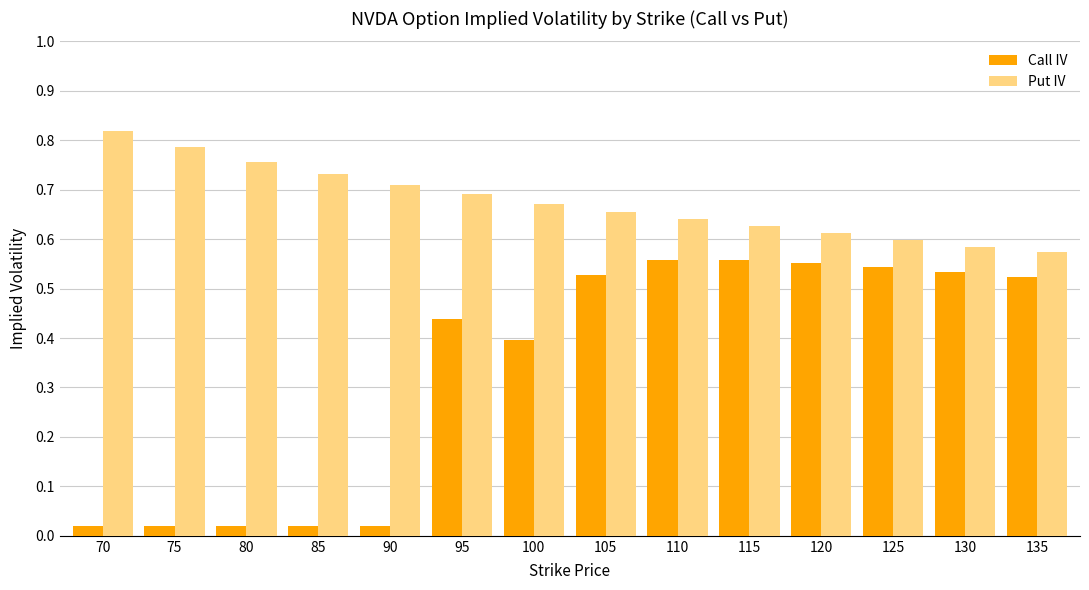

How many series are shown in this chart?

2